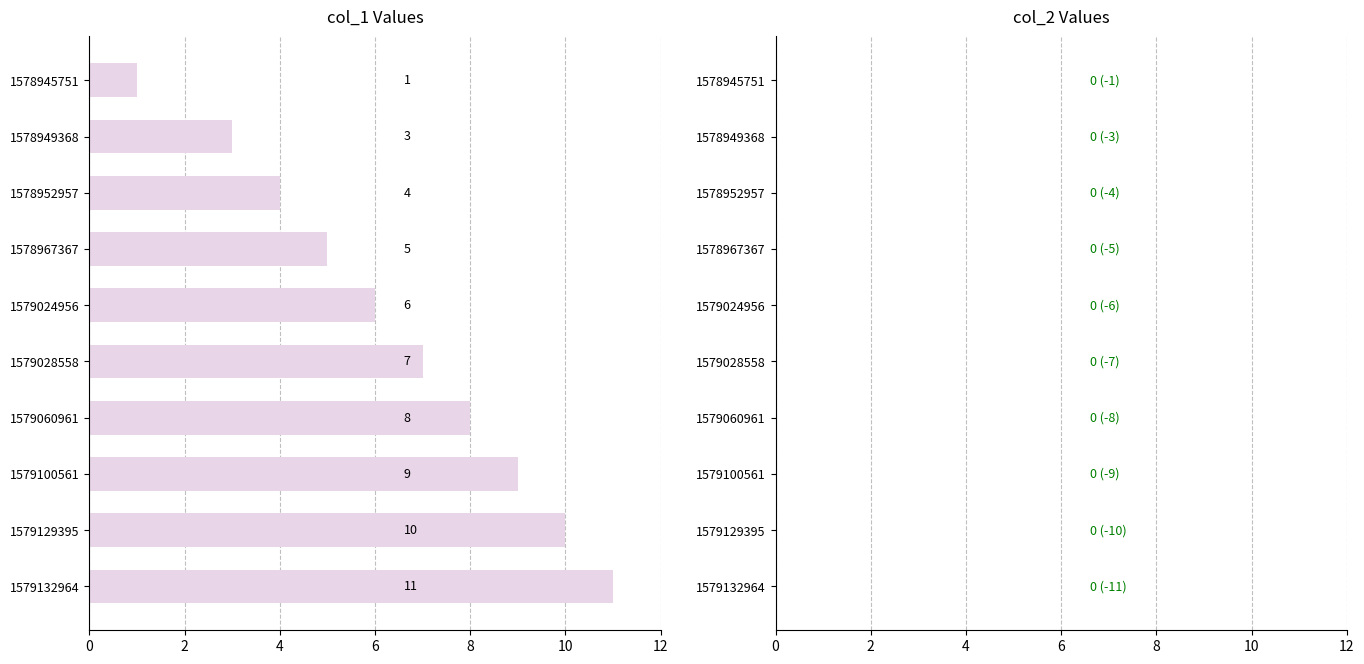

How many distinct data groups are displayed?

1